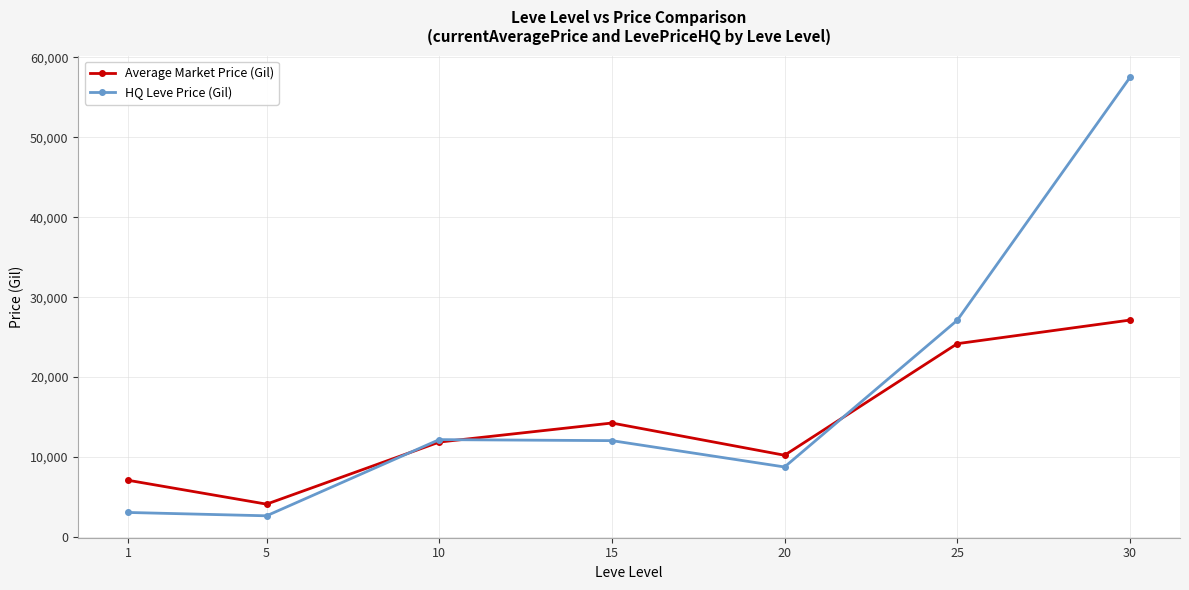

Rank the categories by Average Market Price (Gil) value from lowest to highest.

5, 1, 20, 10, 15, 25, 30